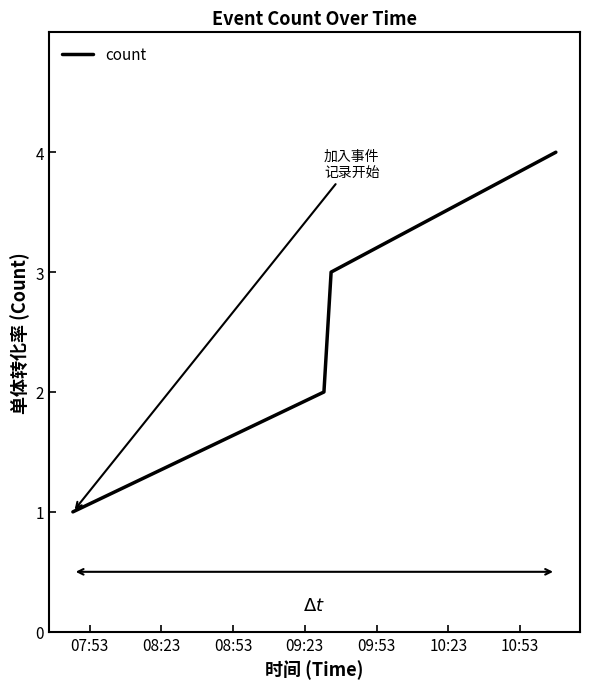

What is the sum of all values?

10